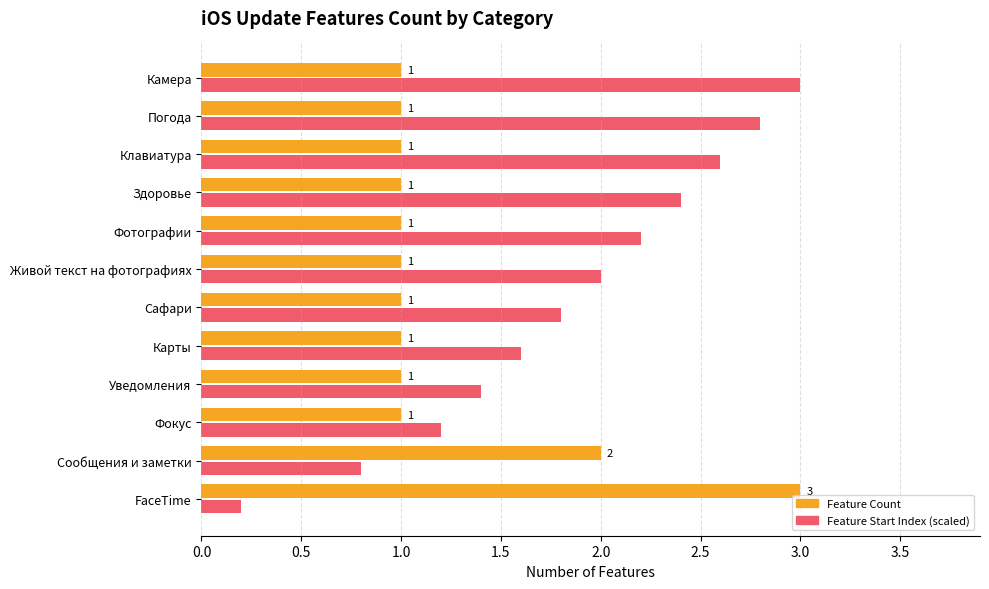

List the series in order of their overall mean, lowest first.

Feature Count, Feature Start Index (scaled)